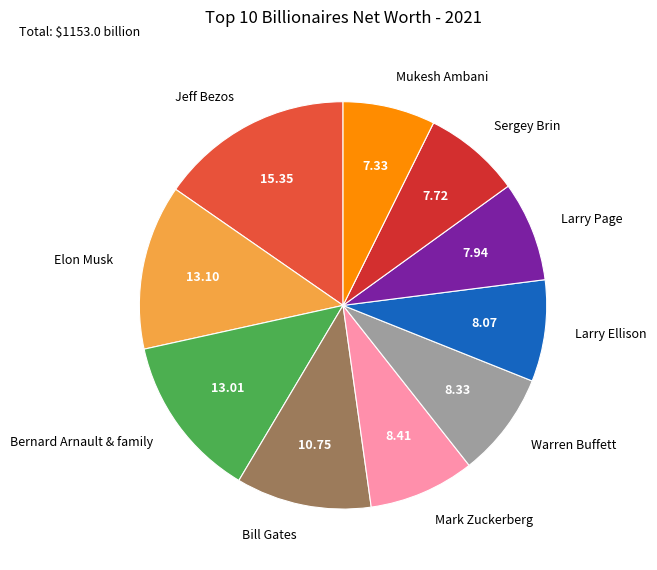

Is the sum of Larry Page and Bernard Arnault & family greater than half?

No